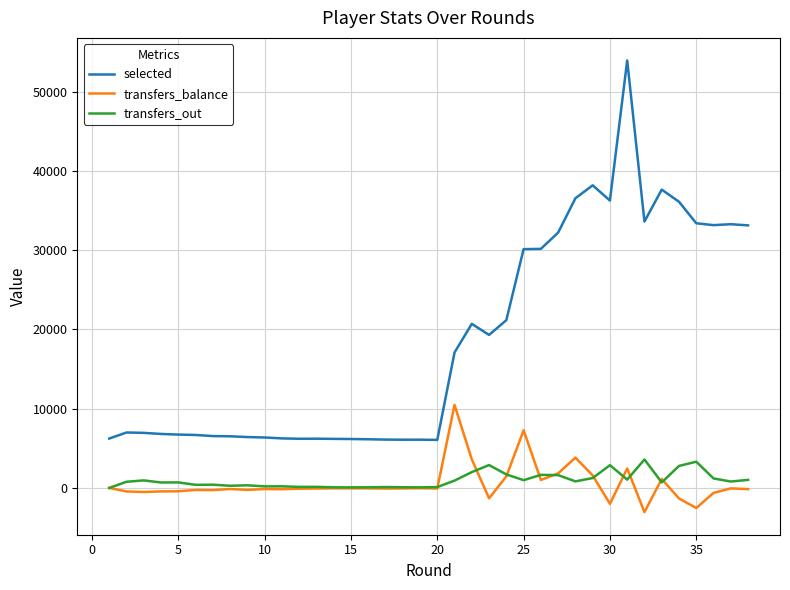

What is the lowest value of the transfers_balance series?

-3053